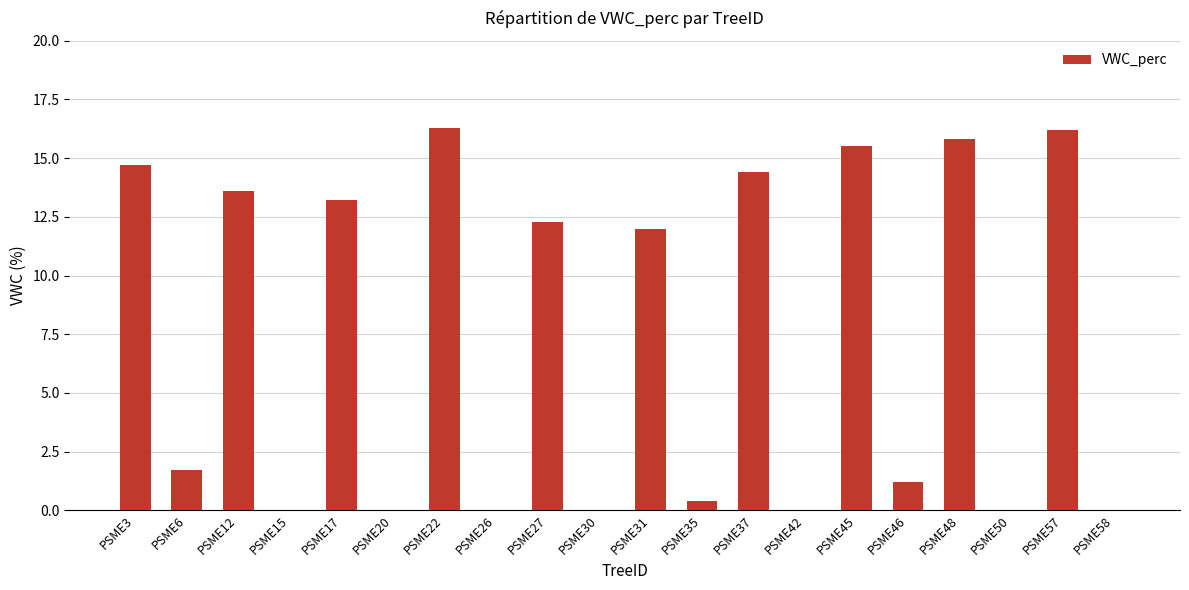

What is the change in value from PSME46 to PSME58?

-1.2